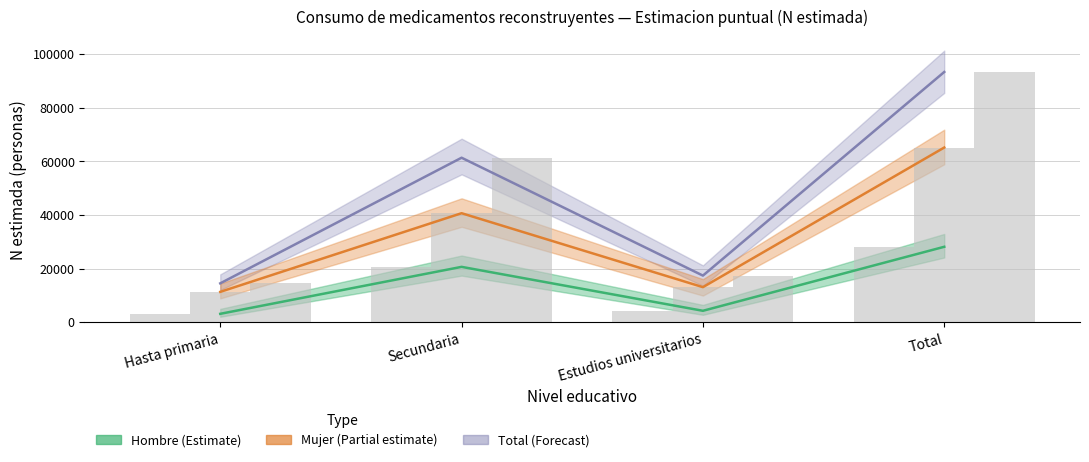

What is the difference between the Mujer (Partial estimate) values at Secundaria and Estudios universitarios?

27578